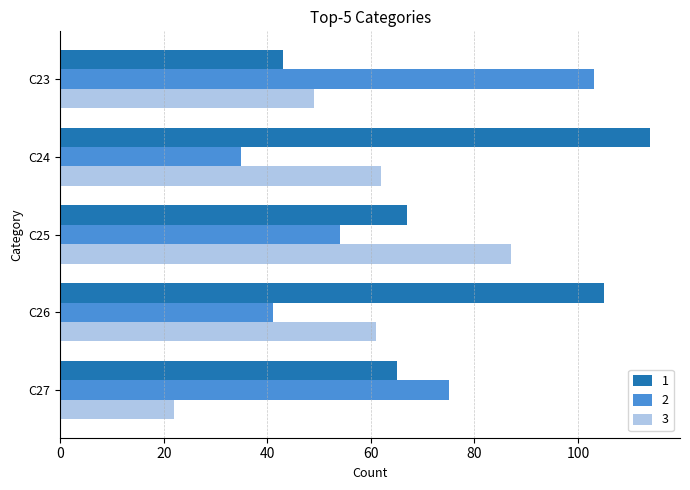

Count the number of data series in this chart.

3